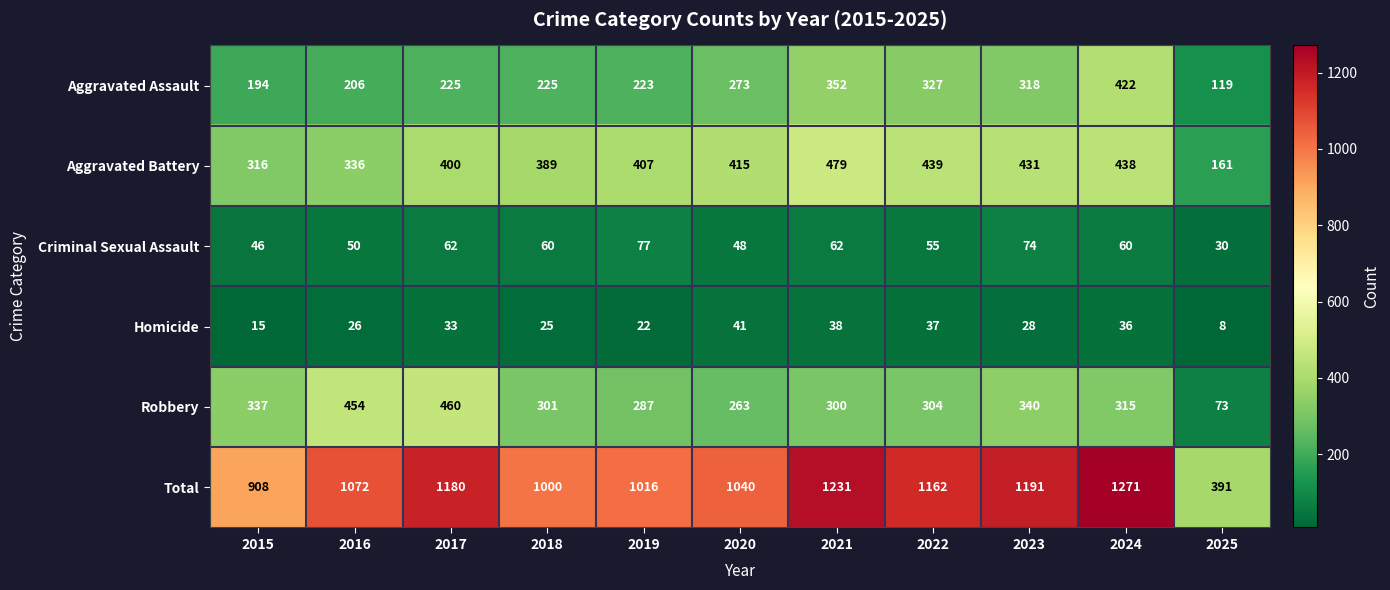

The value of Homicide at 2024 is 11. True or false?

False